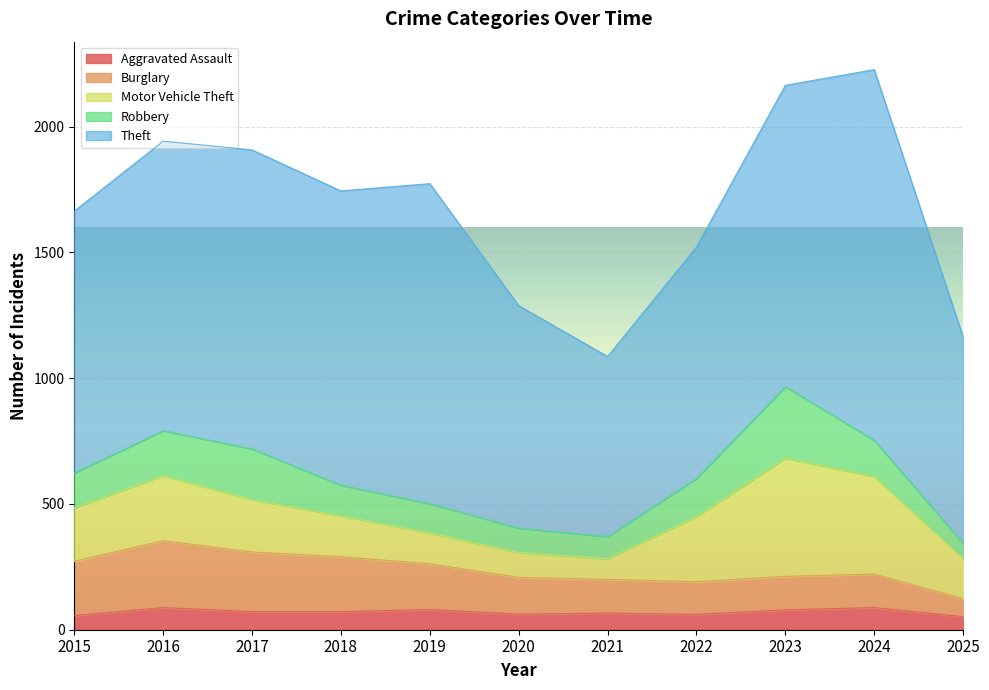

What is the average value of the Aggravated Assault series?

71